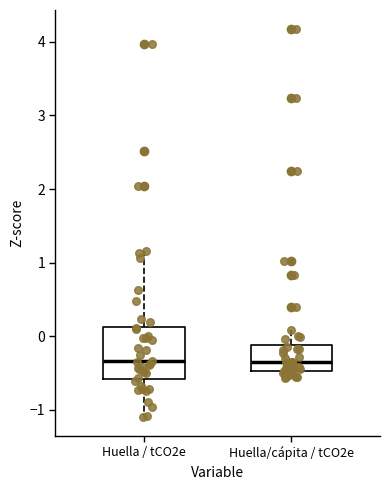

Where is the upper edge of the box for Huella / tCO2e on the y-axis? The values are not printed on the chart, so give them approximately, as read against the axis.

0.1